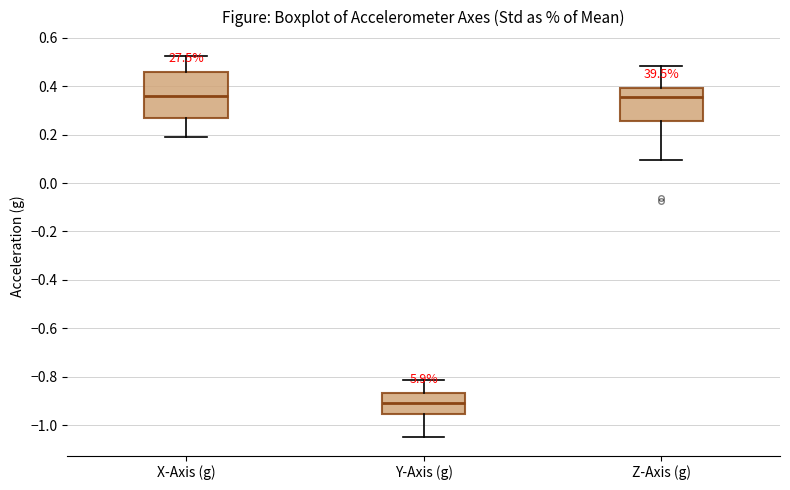

Reading left to right, read every box against the y-axis: the position of its median line, the range the box covers, and the ends of its whiskers. The values are not printed on the chart, so give them approximately, as read against the axis.

X-Axis (g): median 0.36, box 0.26 to 0.46, whiskers 0.18 to 0.52
Y-Axis (g): median -0.90, box -0.96 to -0.86, whiskers -1.04 to -0.82
Z-Axis (g): median 0.36, box 0.26 to 0.40, whiskers 0.10 to 0.48